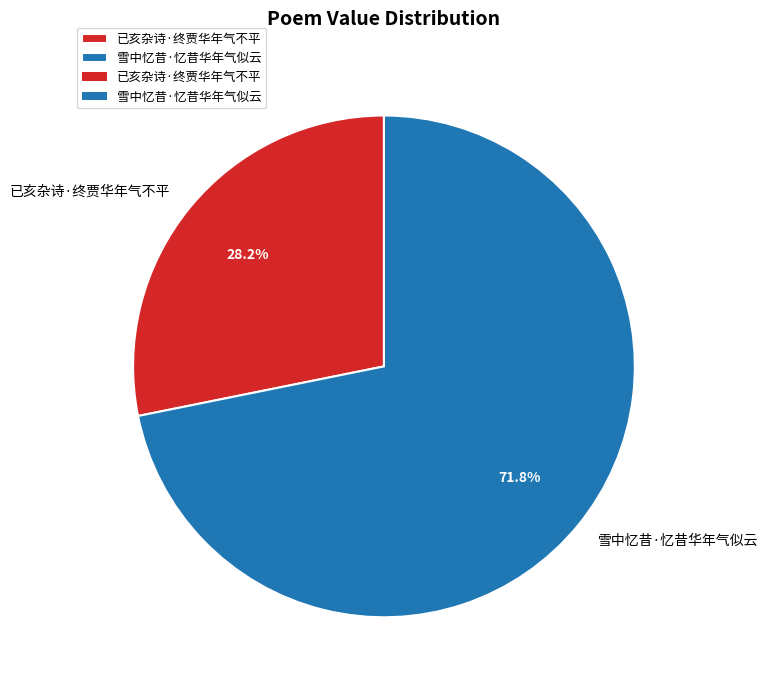

The 雪中忆昔·忆昔华年气似云 slice represents 77% of the pie. True or false?

False